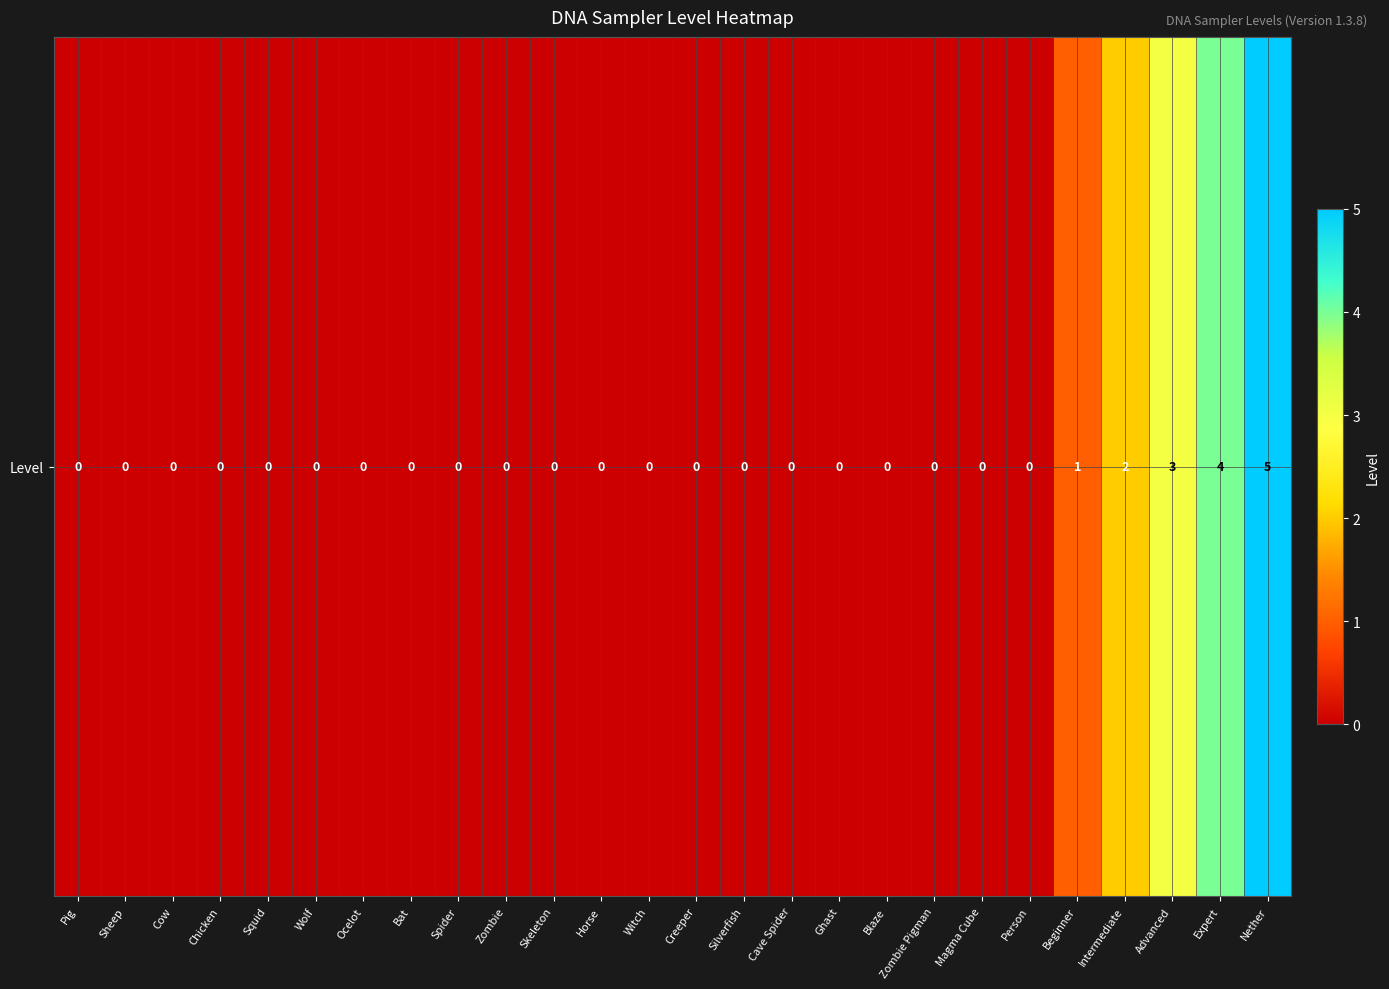

Reading left to right, transcribe all the data shown in this chart.

0	0	0	0	0	0	0	0	0	0	0	0	0	0	0	0	0	0	0	0	0	1	2	3	4	5